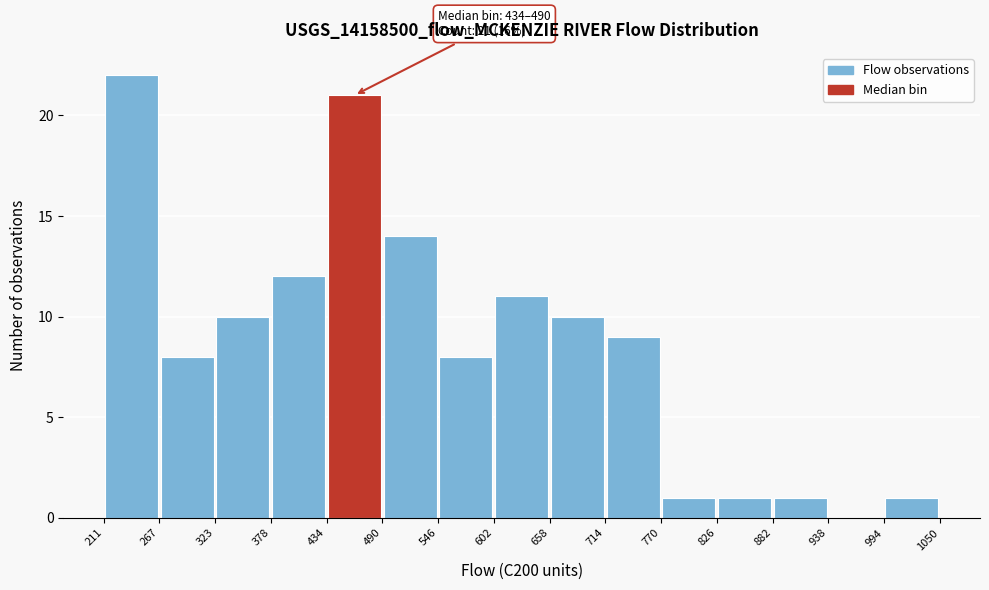

Which range on the x-axis has the tallest bar?

211 to 267